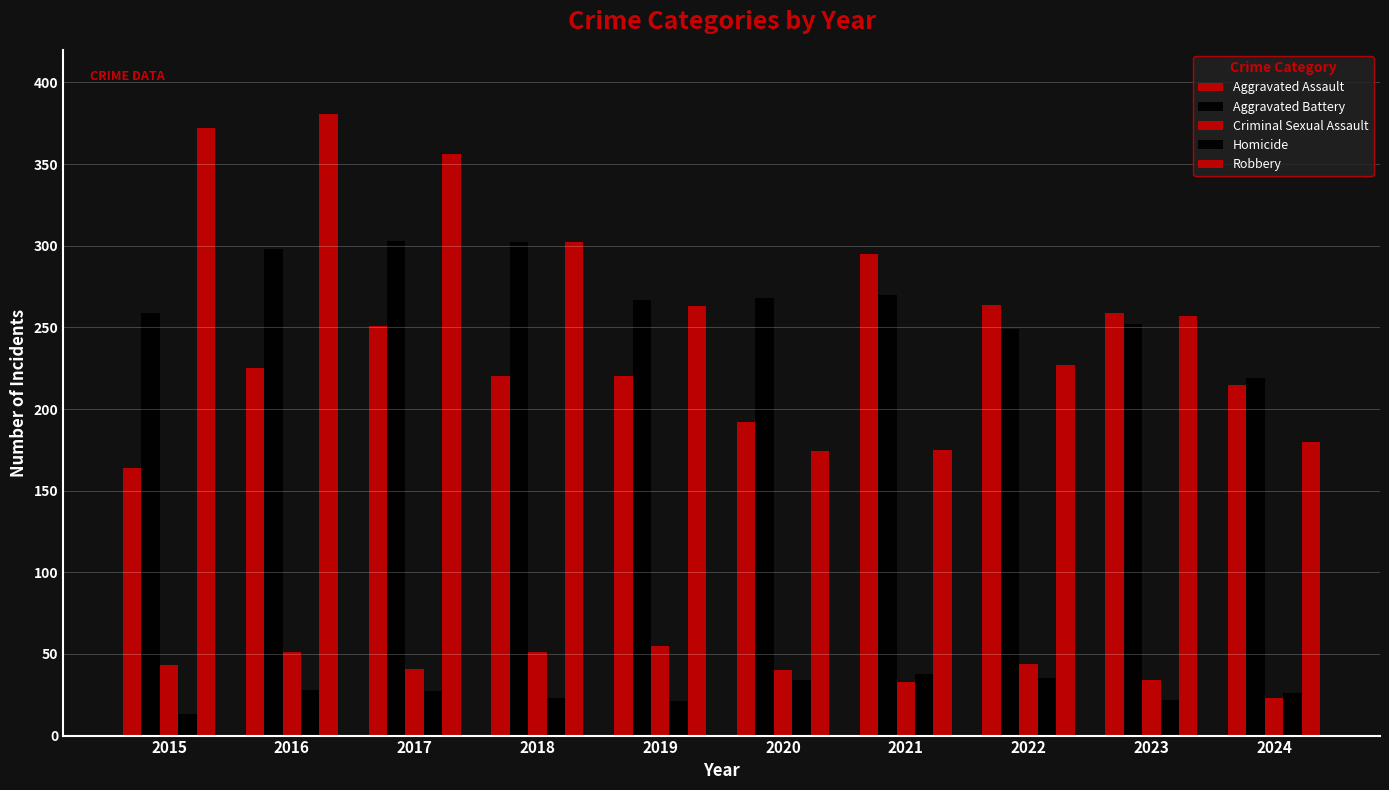

How many data points does each series have?

10